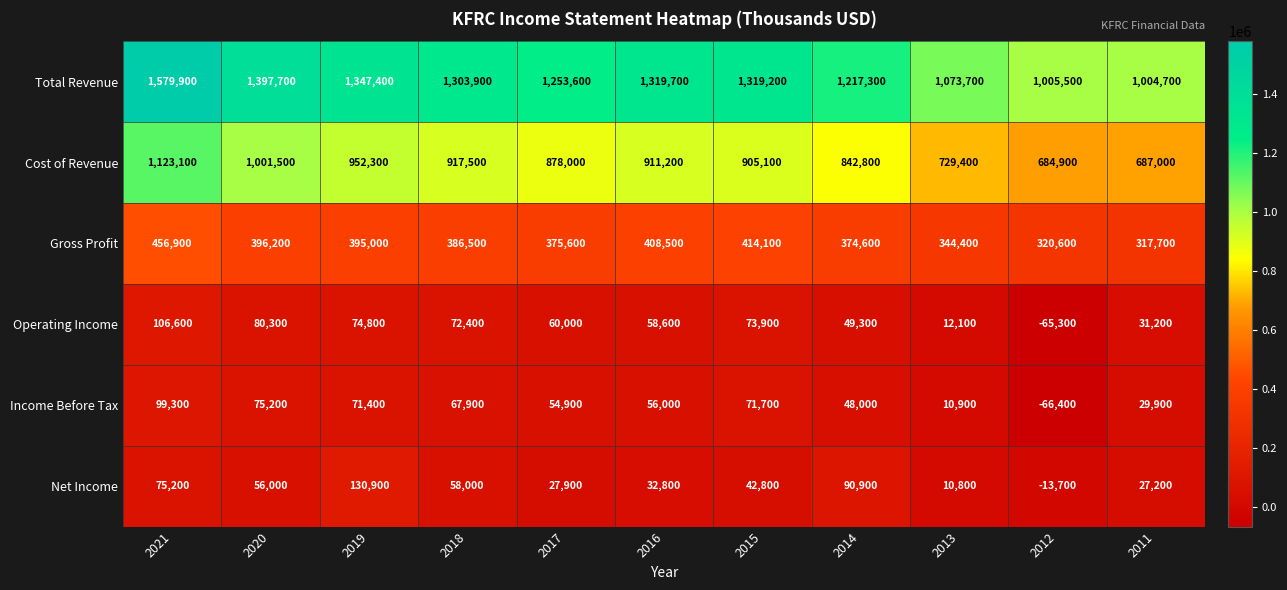

Which series has the largest range (max minus min)?

Total Revenue